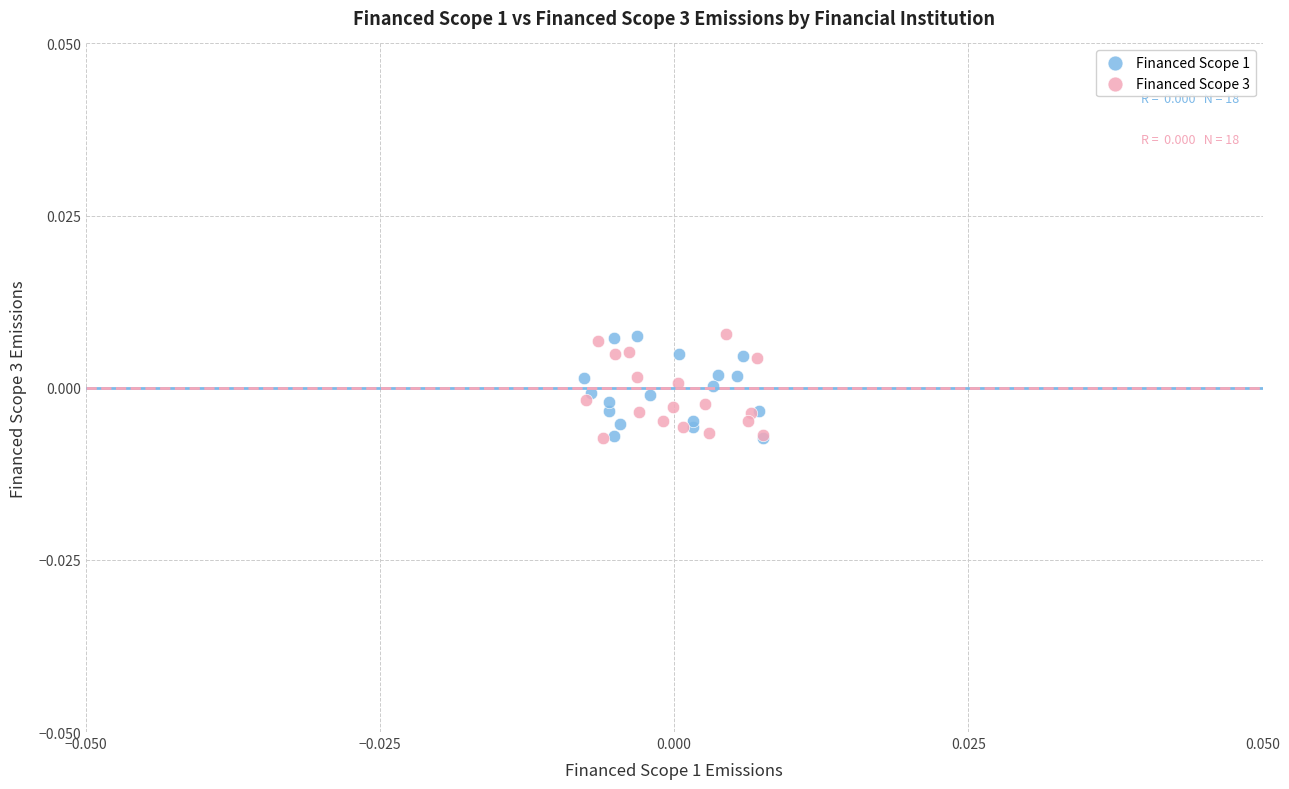

What are all the series names shown in the legend?

Financed Scope 1, Financed Scope 3